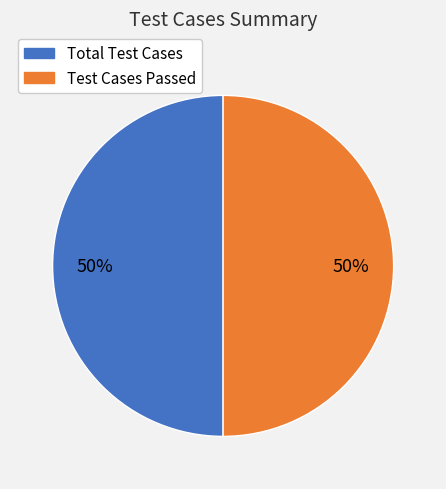

How many segments does this pie chart have?

2